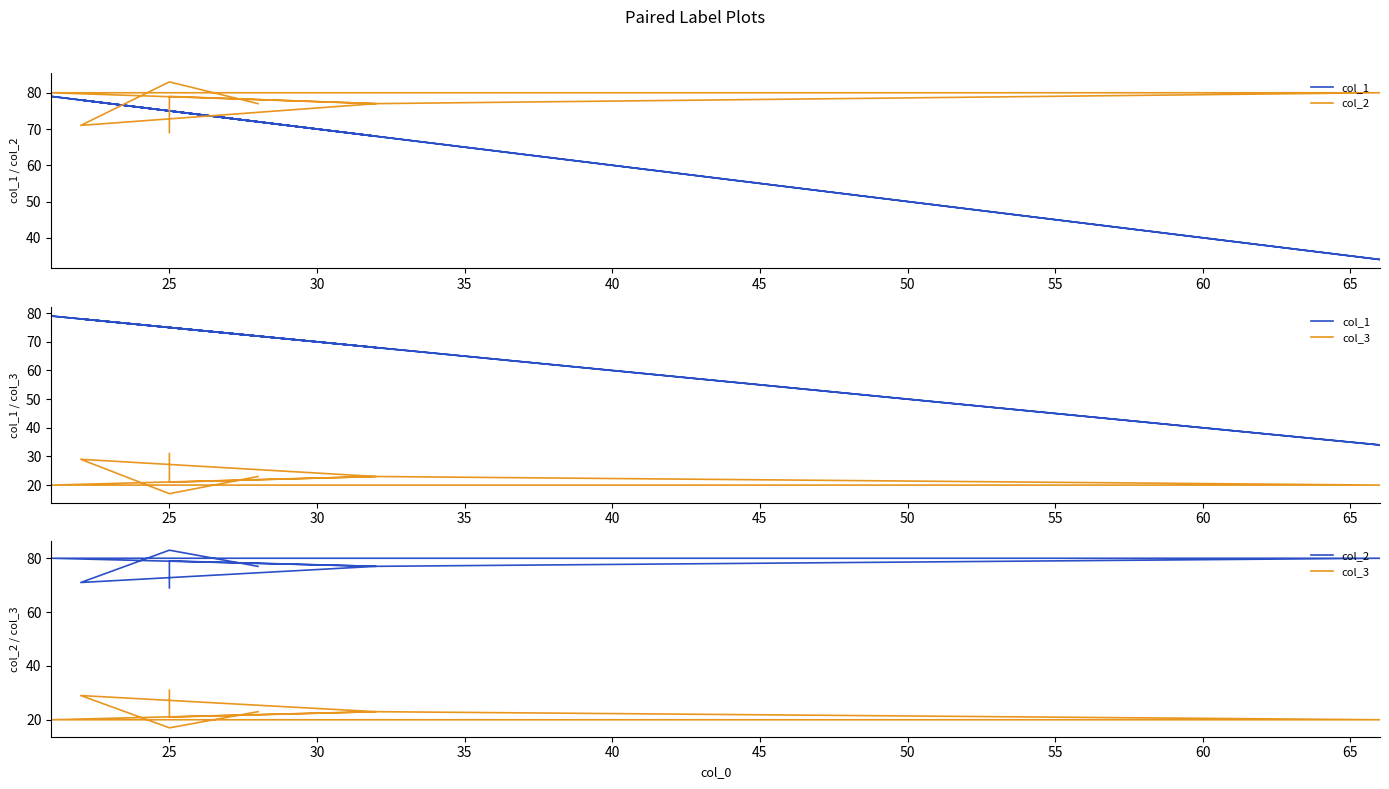

True or false: col_3 and col_2 cross at least once.

False